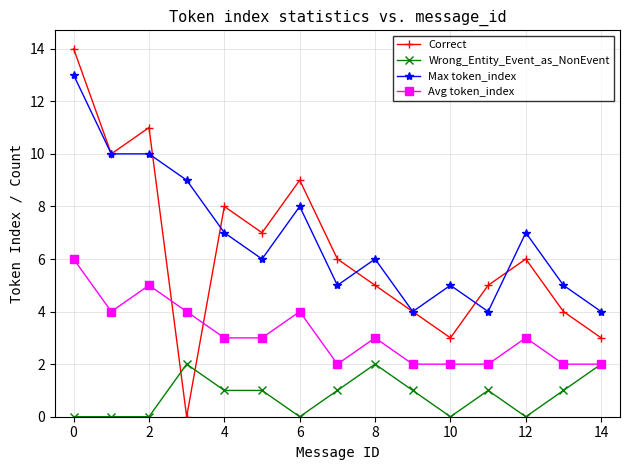

Which series has the largest range (max minus min)?

Correct